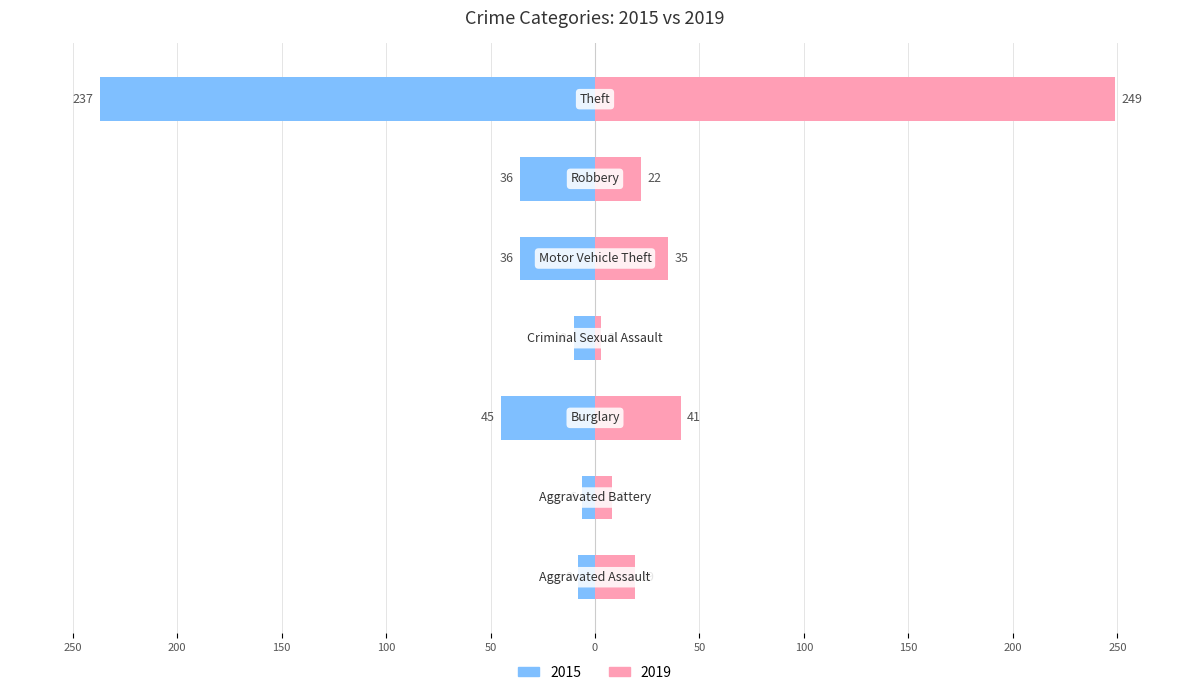

Reading right to left, extract all data points from this chart.

2015: Theft=-237	Robbery=-36	Motor Vehicle Theft=-36	Criminal Sexual Assault=-10	Burglary=-45	Aggravated Battery=-6	Aggravated Assault=-8
2019: Theft=249	Robbery=22	Motor Vehicle Theft=35	Criminal Sexual Assault=3	Burglary=41	Aggravated Battery=8	Aggravated Assault=19